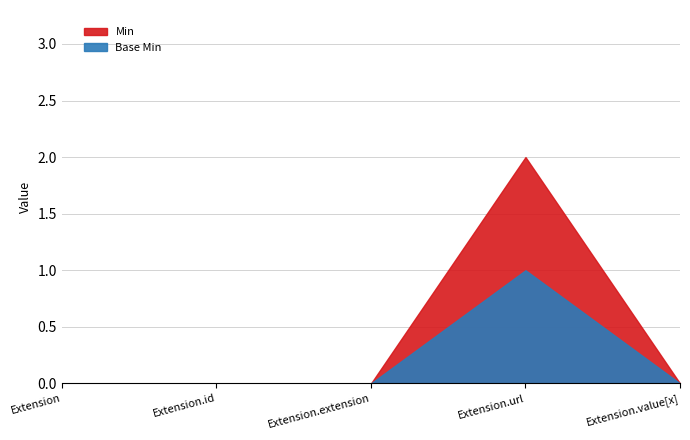

What is the label of the 5th point from the left?

Extension.value[x]